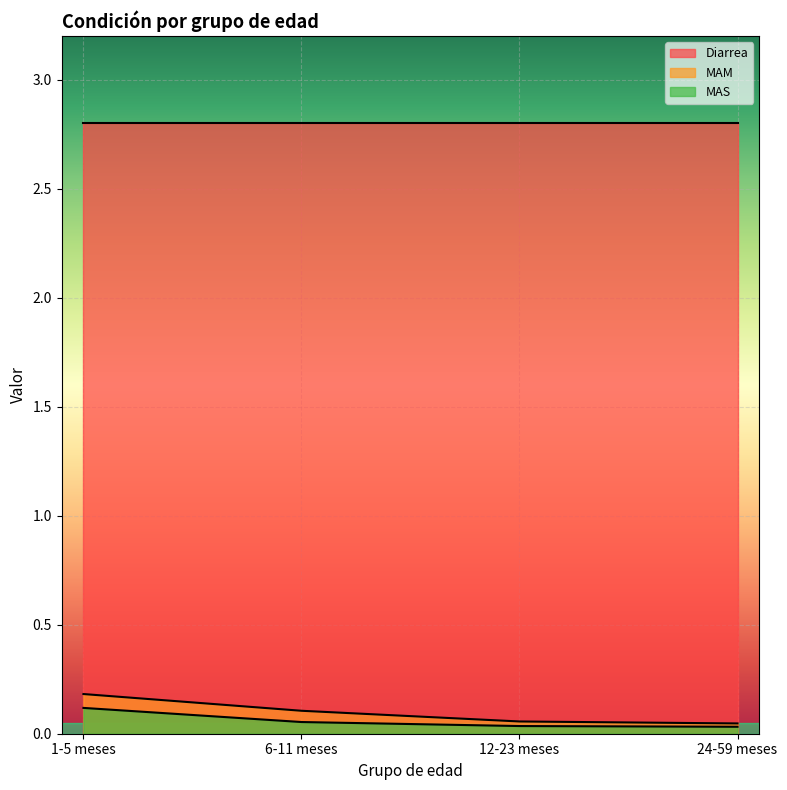

How many lines are shown in the chart?

3